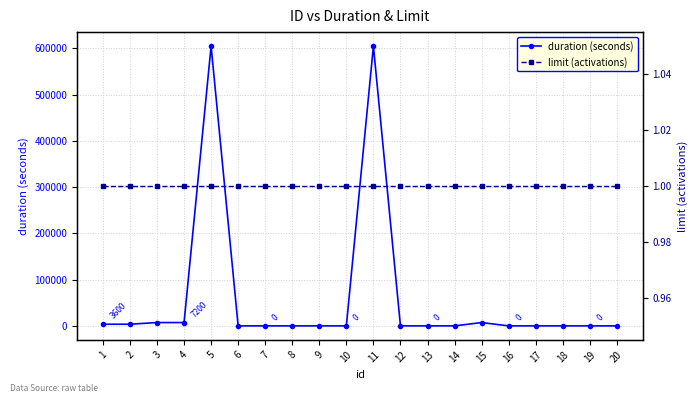

Where is duration (seconds) nearest to the value 302400?

3